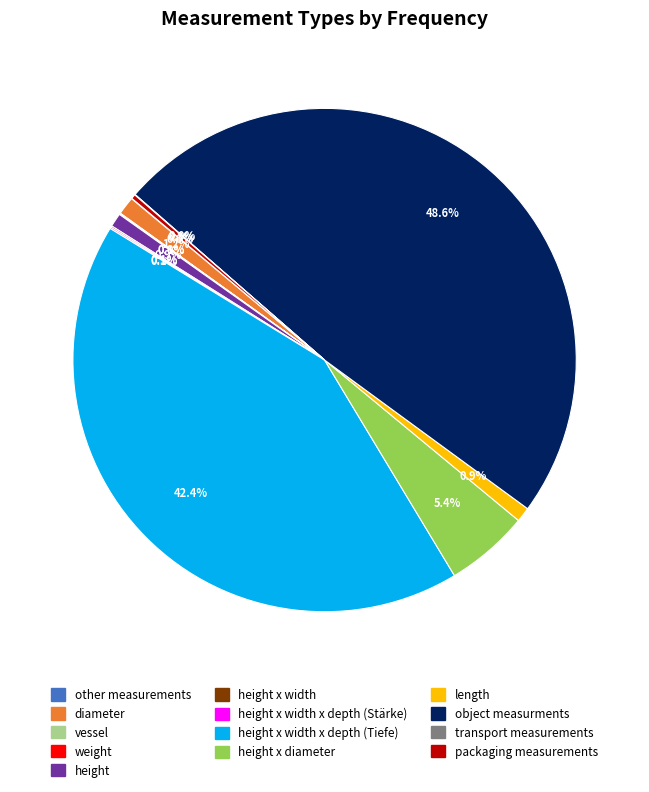

What is the smallest slice in the pie chart?

other measurements